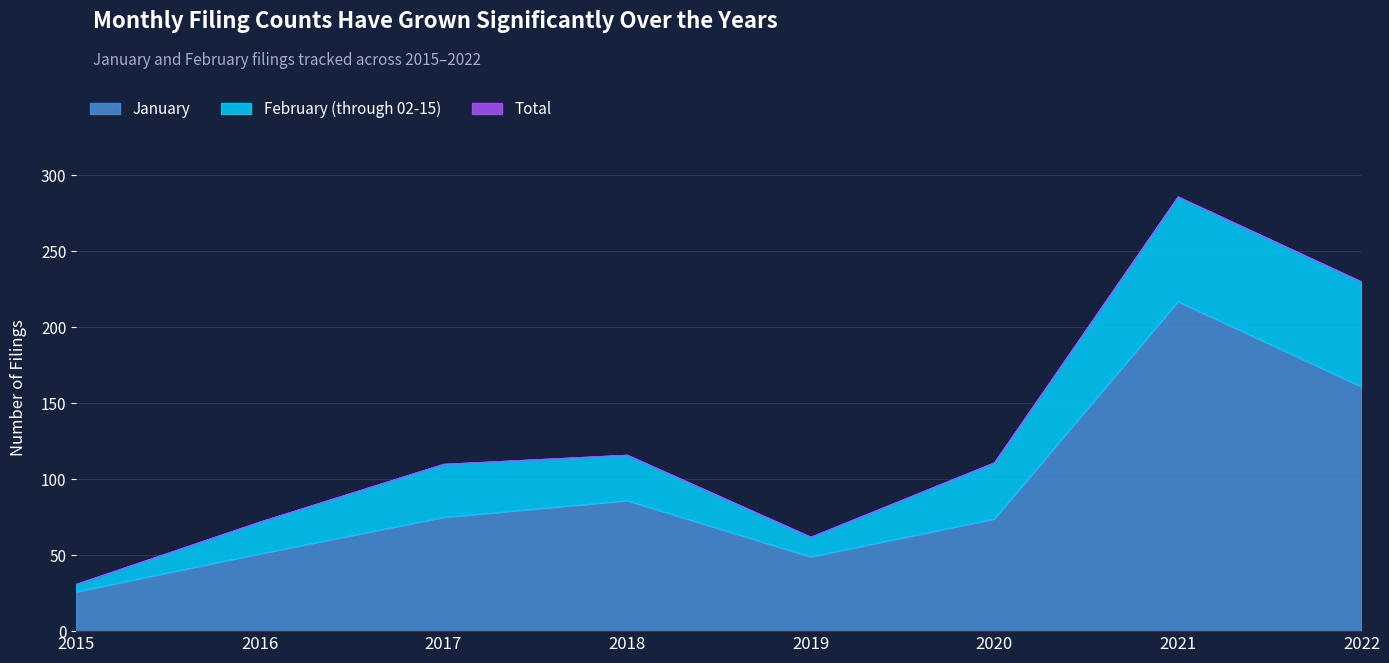

Reading right to left, extract all data points from this chart.

January: 161	217	74	49	86	75	51	26
Total: 230	286	111	62	116	110	72	31